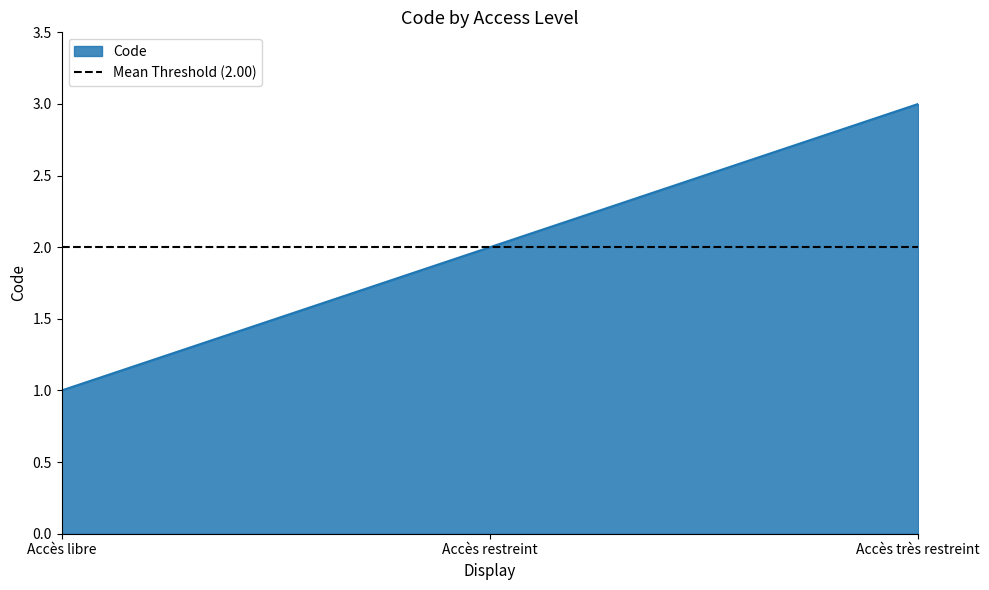

How many values exceed 2?

1